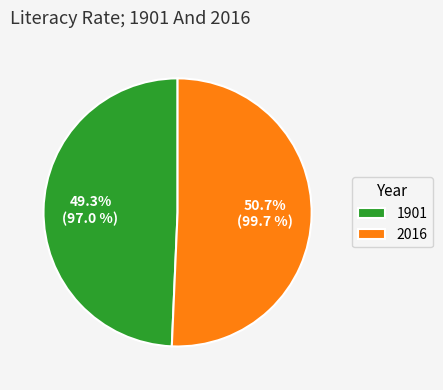

Is it true that 2016 is 51% of the pie?

True